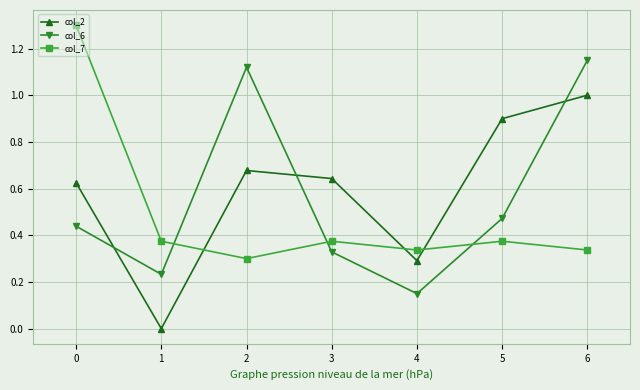

In col_2, how many points are lower than both neighbors (excluding endpoints)?

2